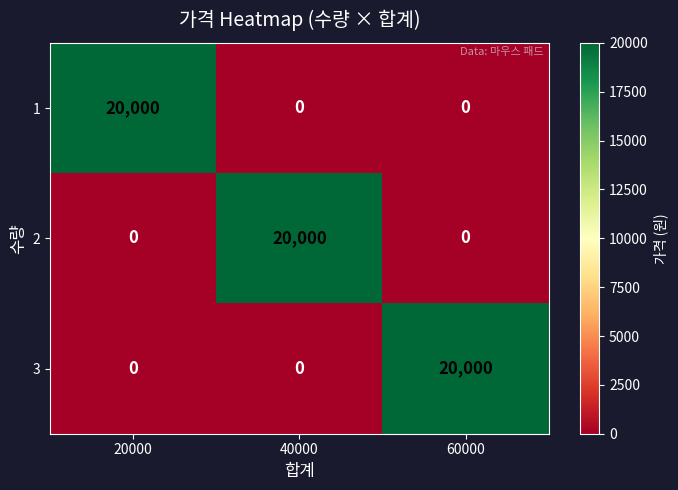

What is the total value across all series at 60000?

20000